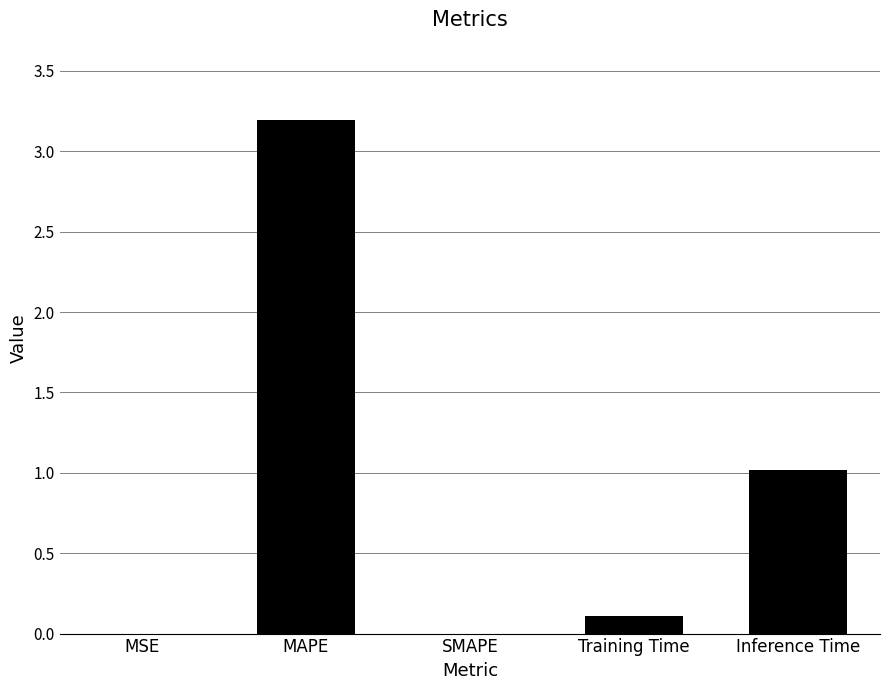

True or false: the data shows 1.8 at MAPE.

False